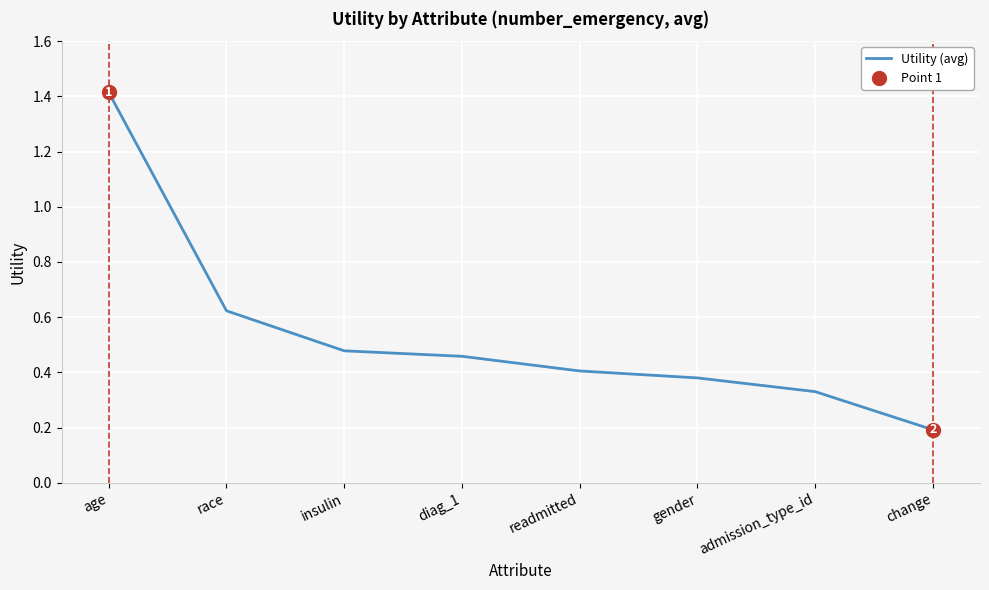

What is the sum of the values at race and insulin?

1.1